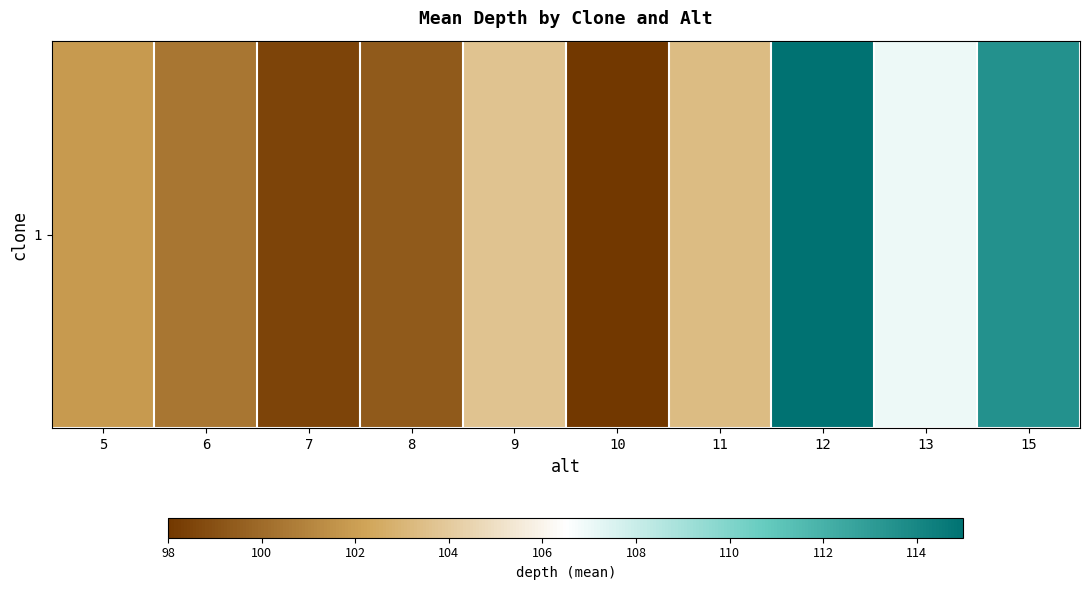

The value at 8 is 61.2. True or false?

False